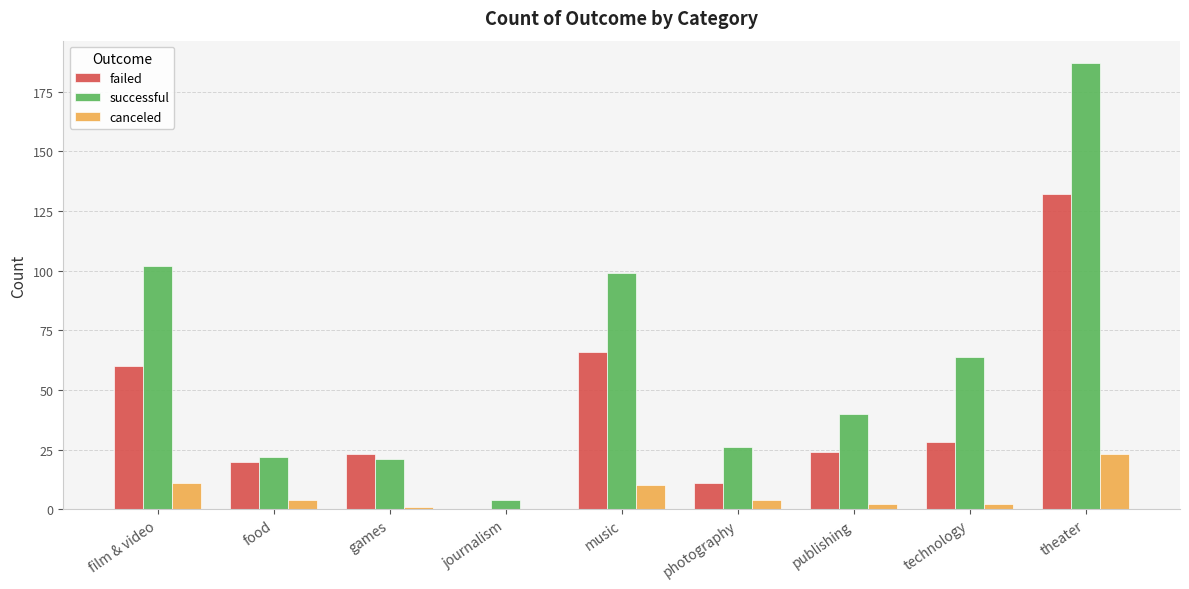

At which label is successful closest to 95?

music